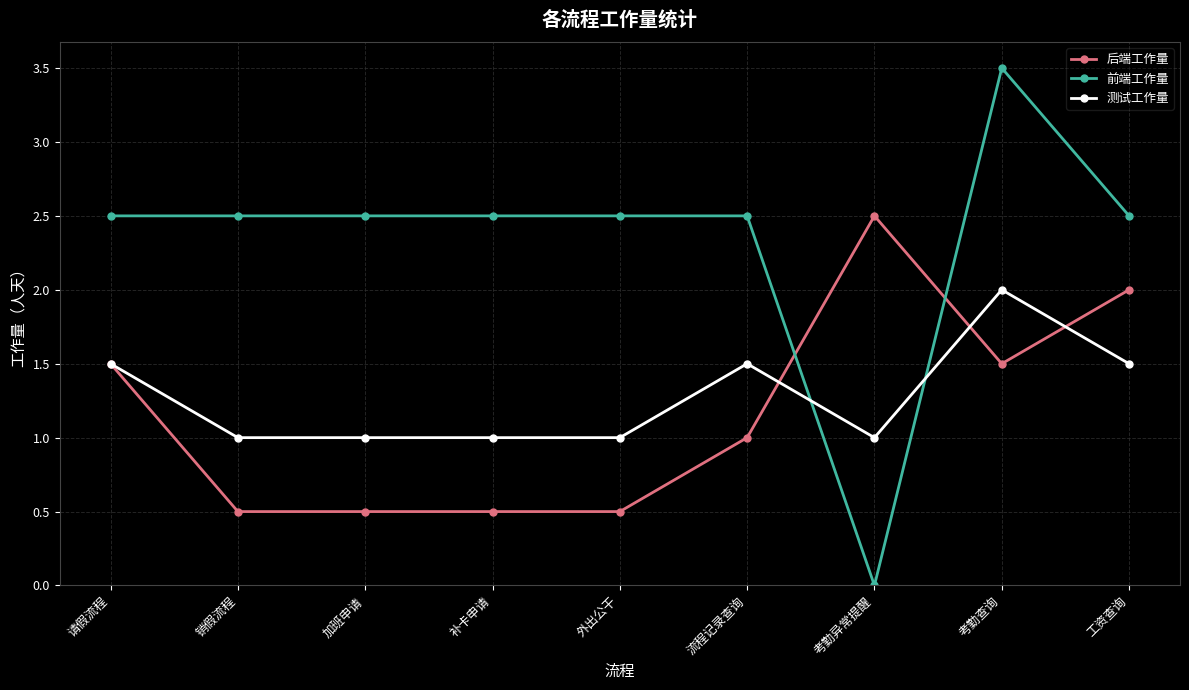

At which category is the sum across all series the highest?

考勤查询